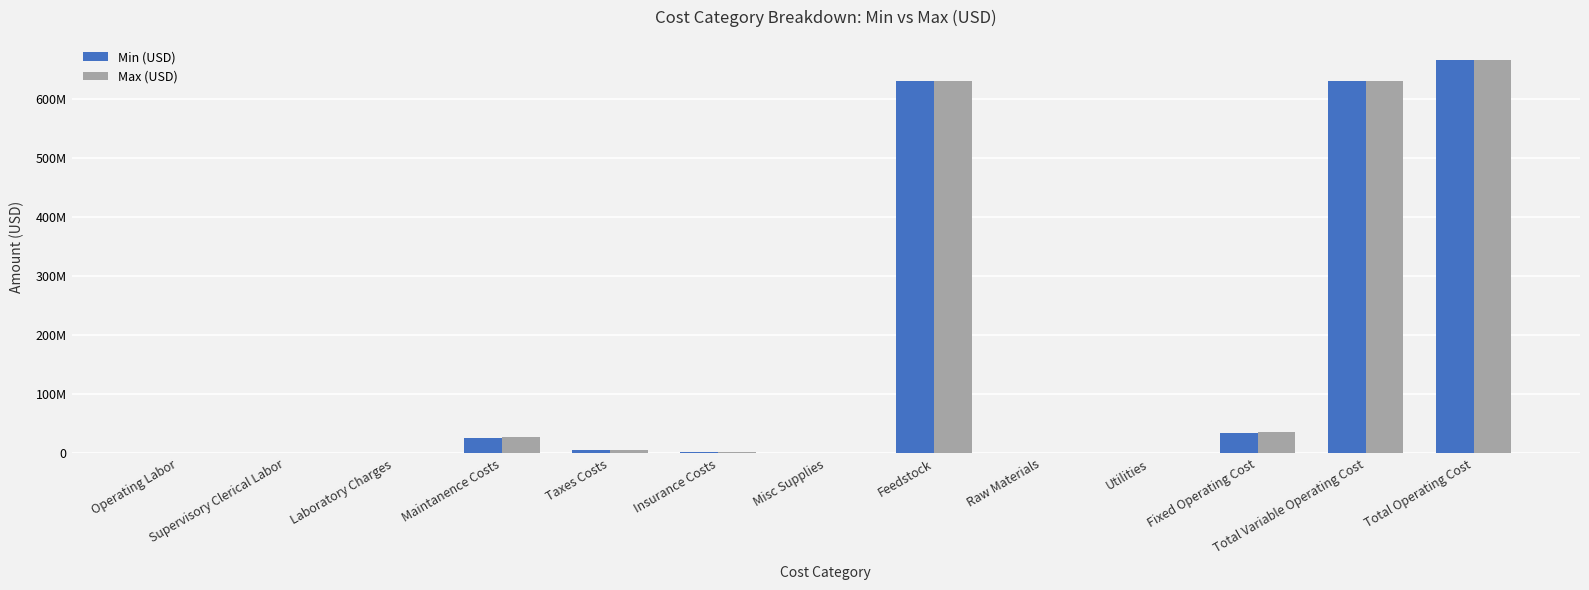

At how many categories does at least one series exceed 291454858?

3